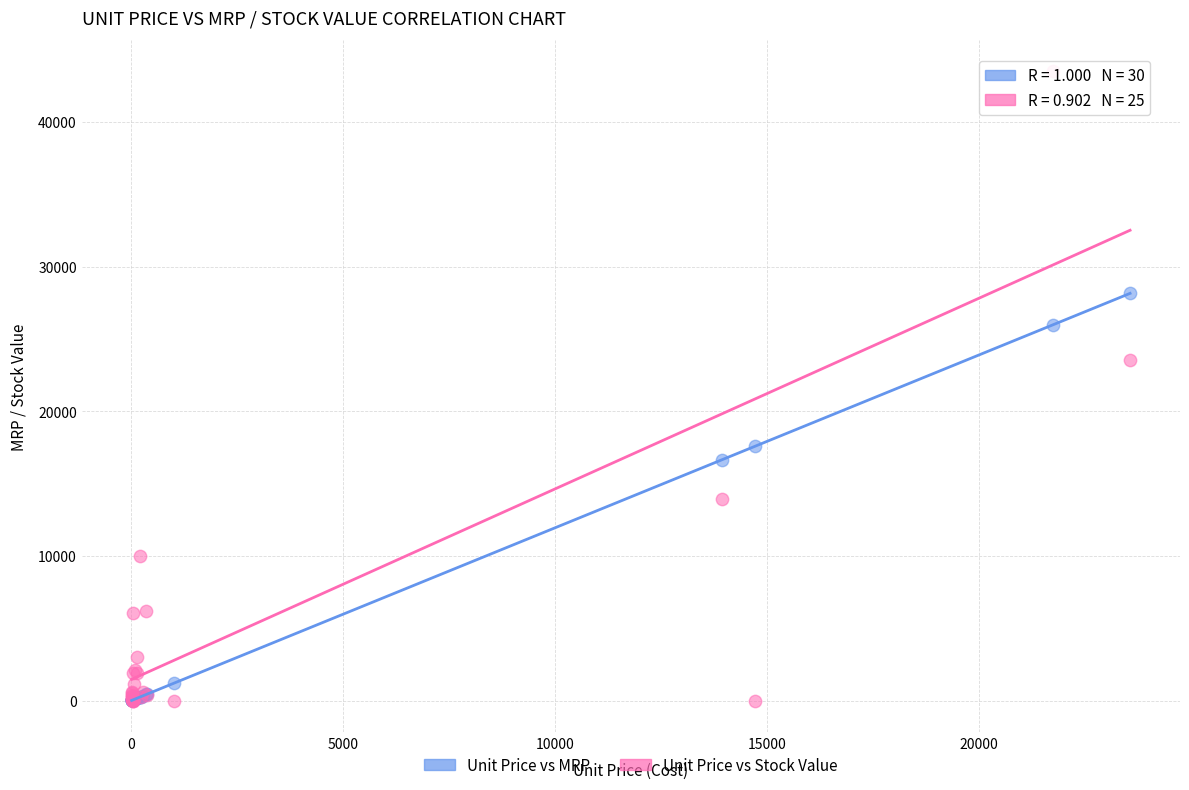

Across all series, what Y value is closest to 21742?

23559.3